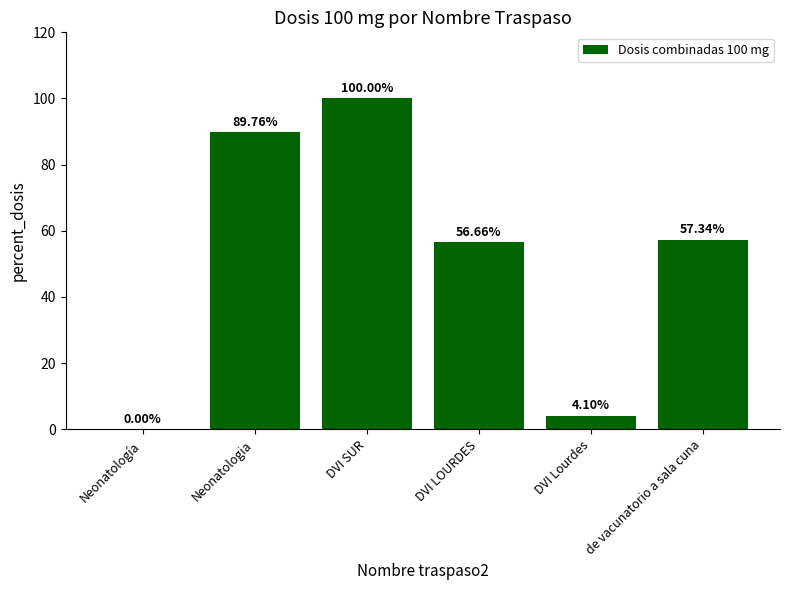

What is the change in value from Neonatologia to de vacunatorio a sala cuna?

-32.4